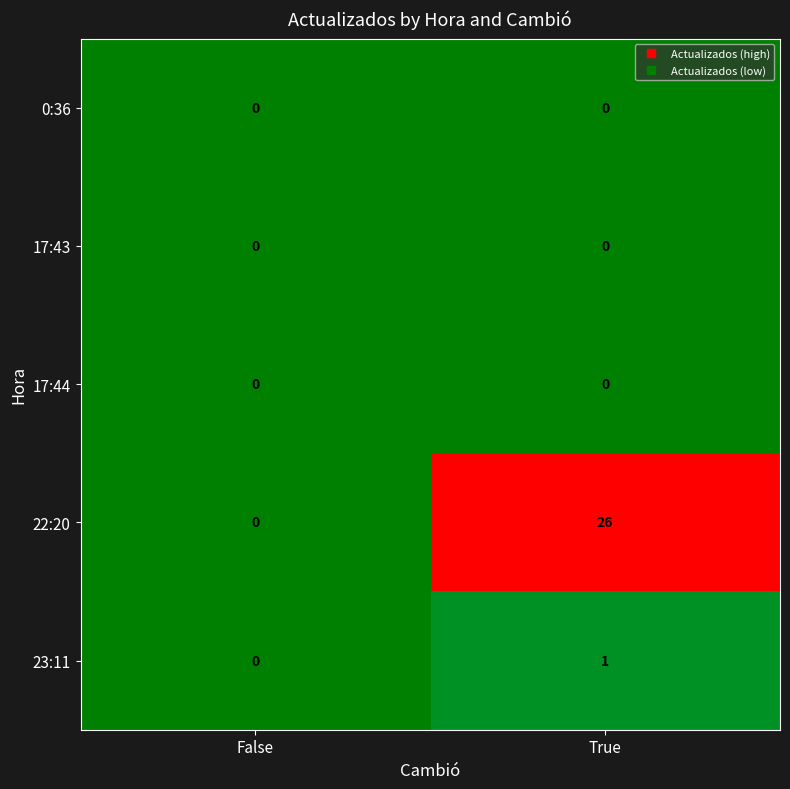

At how many categories does at least one series exceed 0?

1